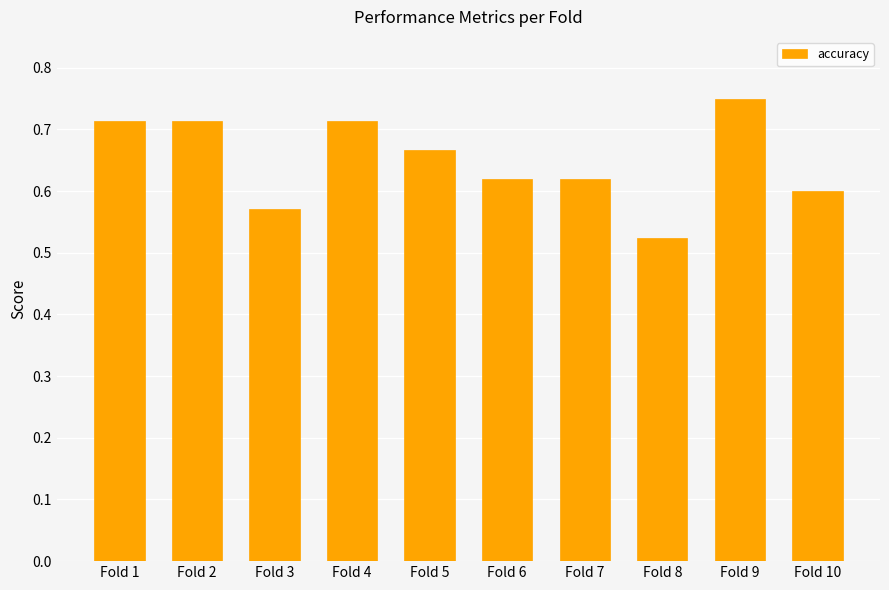

The chart shows a value of 1.2 at Fold 4. True or false?

False